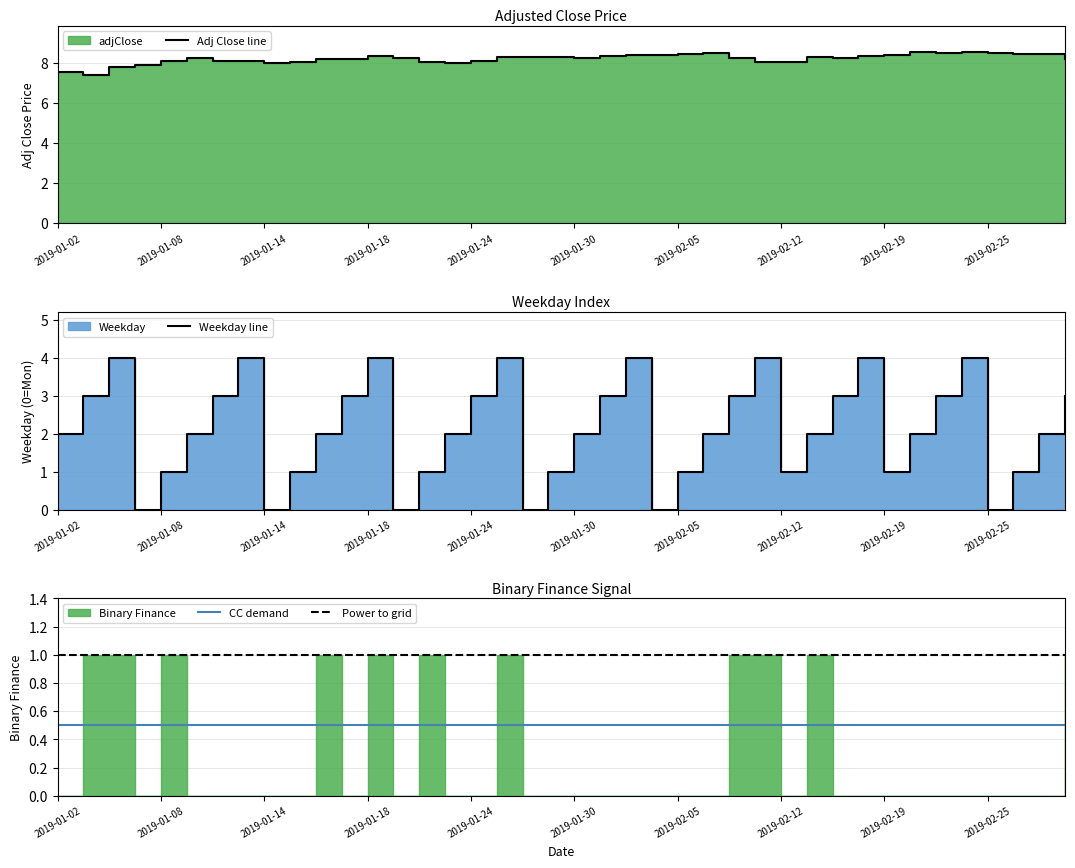

Between 11 and weekday, which is larger?

11